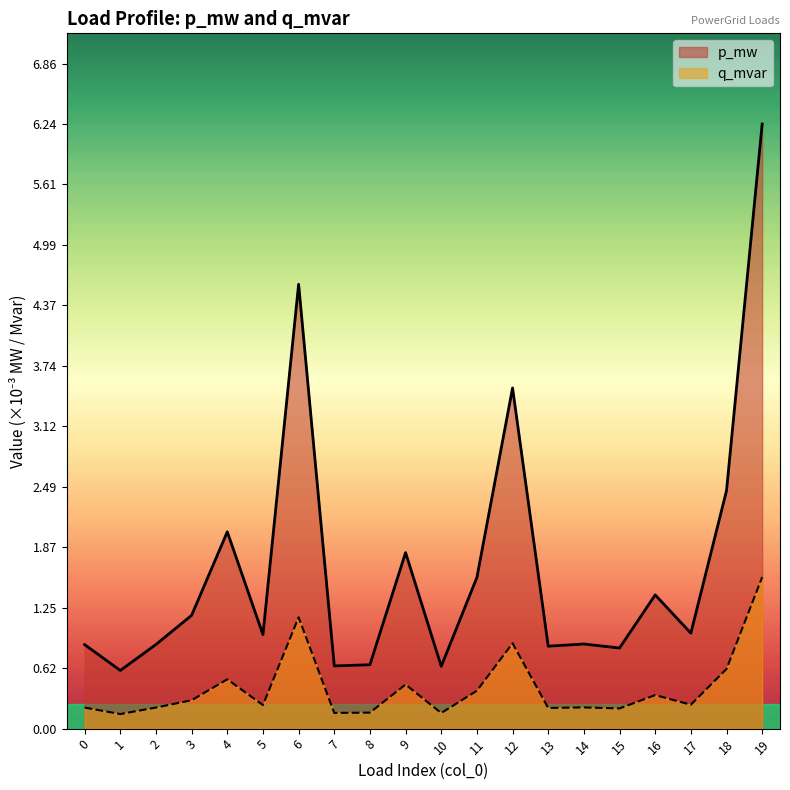

Rank the series by their average value, from highest to lowest.

p_mw, q_mvar